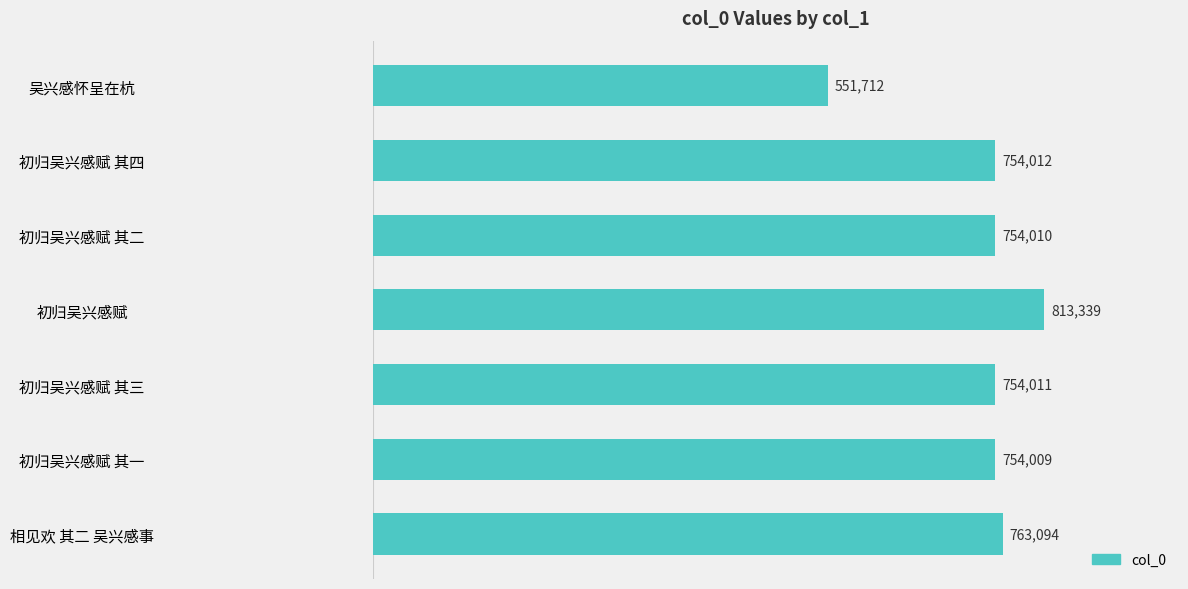

How many bars are there in total?

7